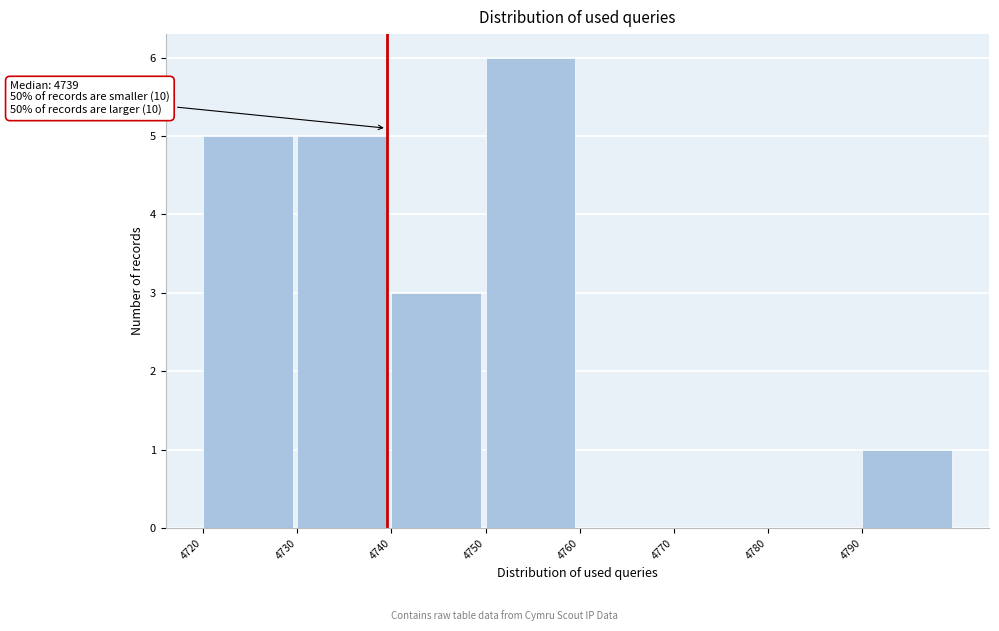

Over which range of the x-axis is the bar tallest?

4750 to 4760